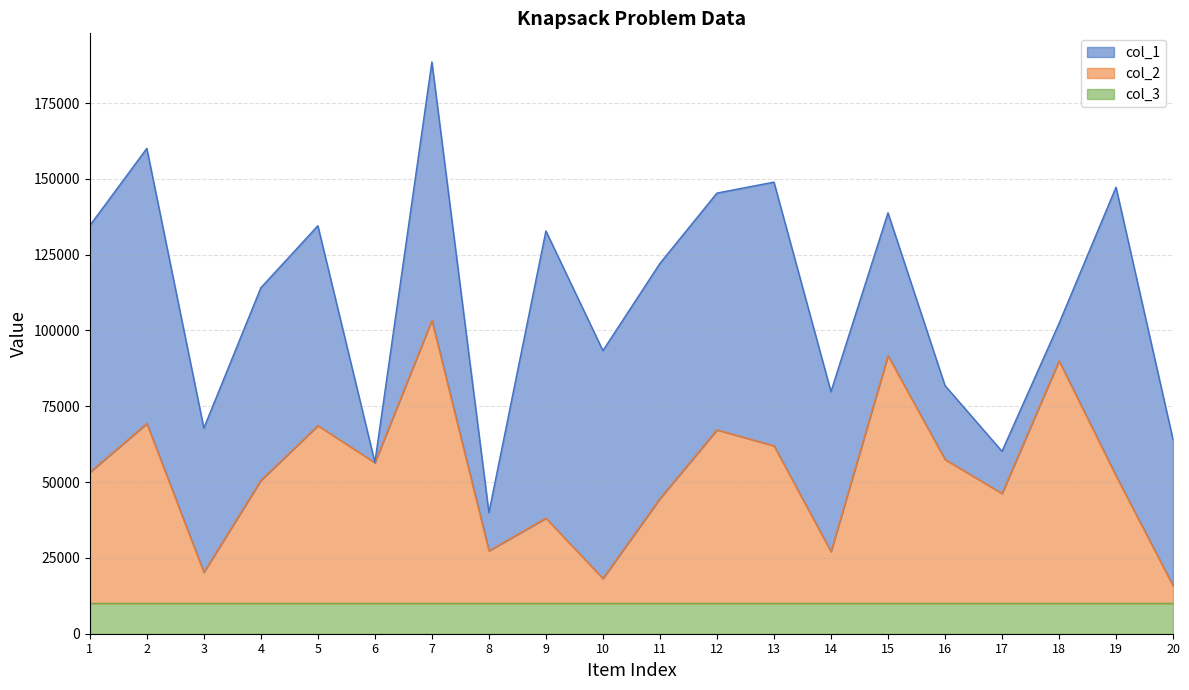

What is the difference between the maximum and minimum values in the col_1 series?

95079